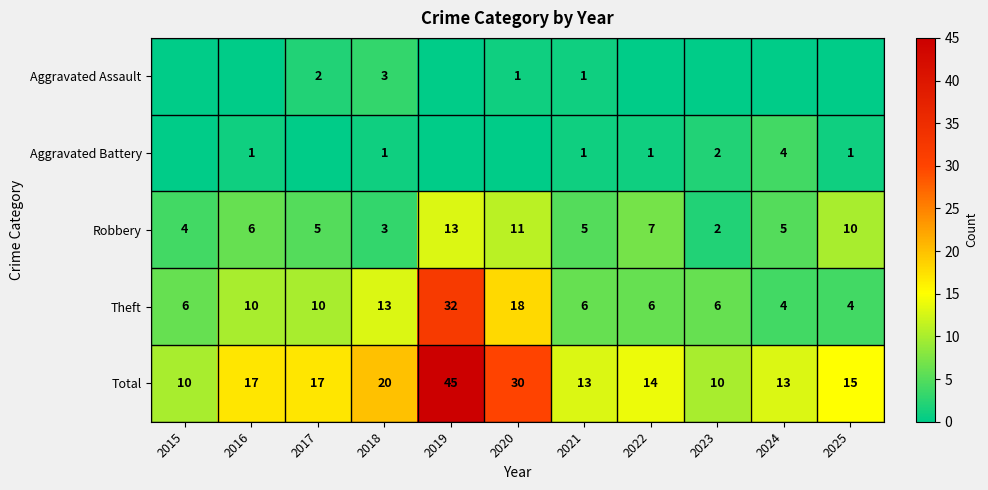

What is the total value across all series at 2022?

28